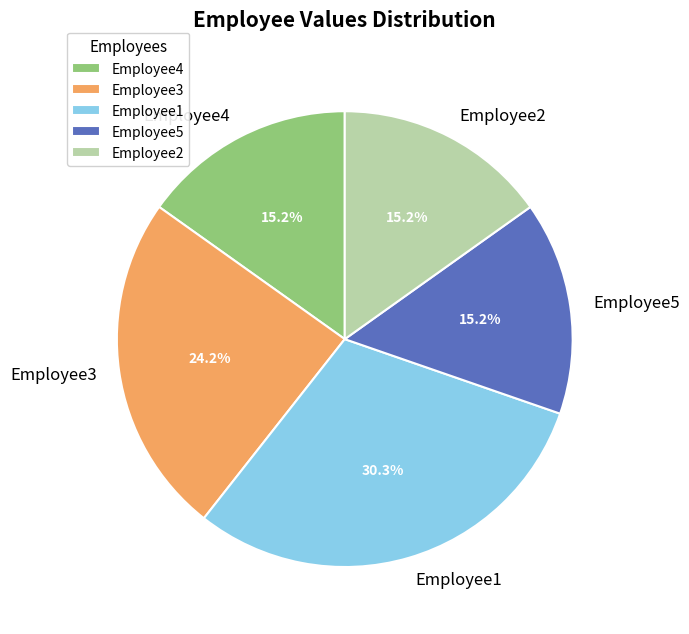

How many slices are in this pie chart?

5